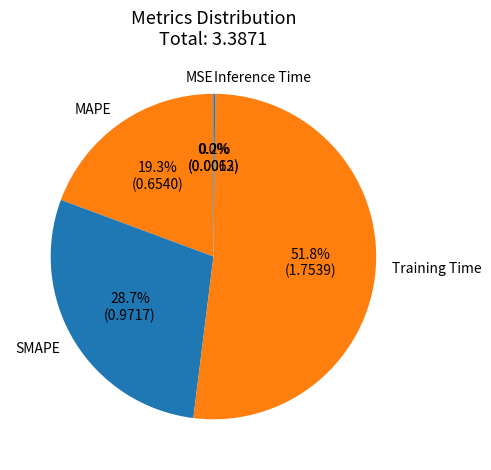

To the nearest percent, what is the average slice percentage?

20%